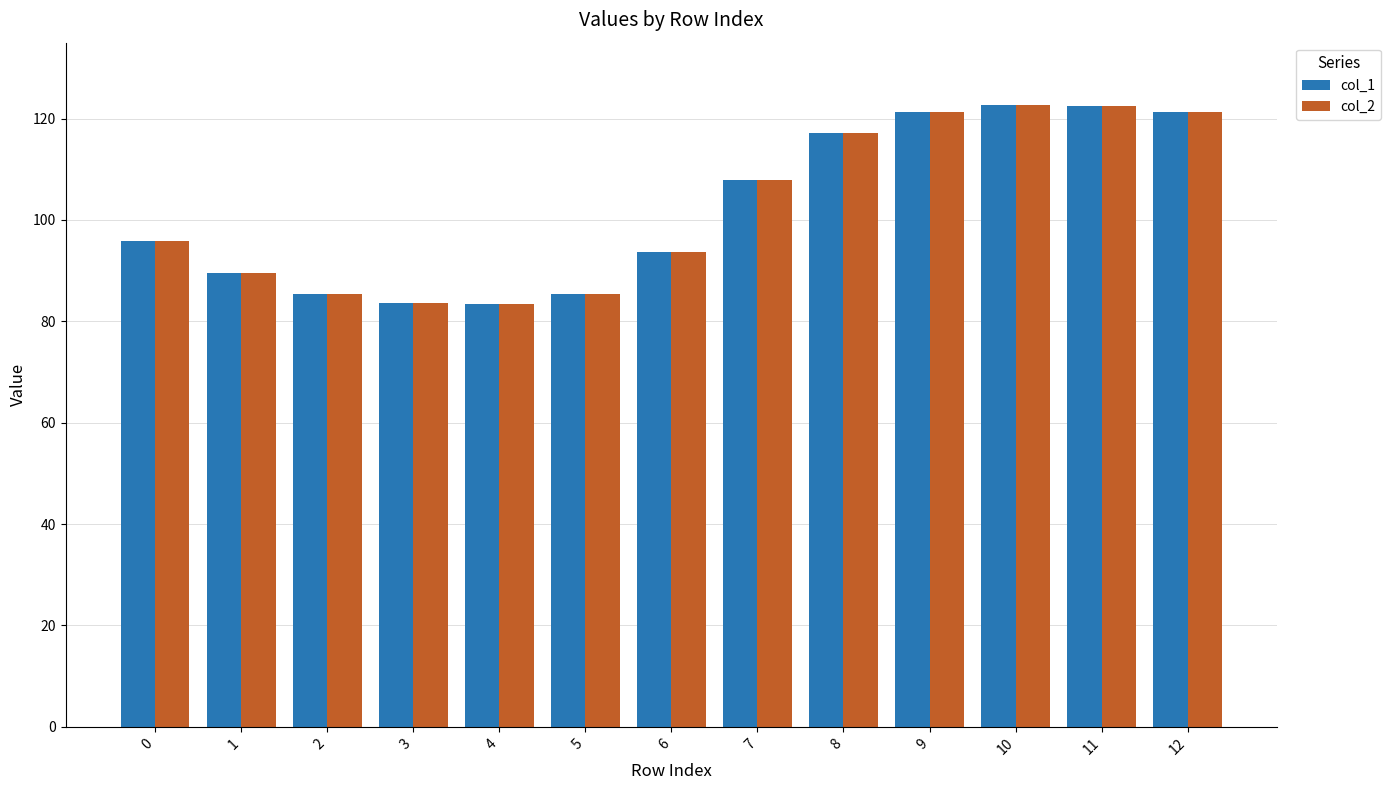

What is the sum of all col_2 values?

1329.6